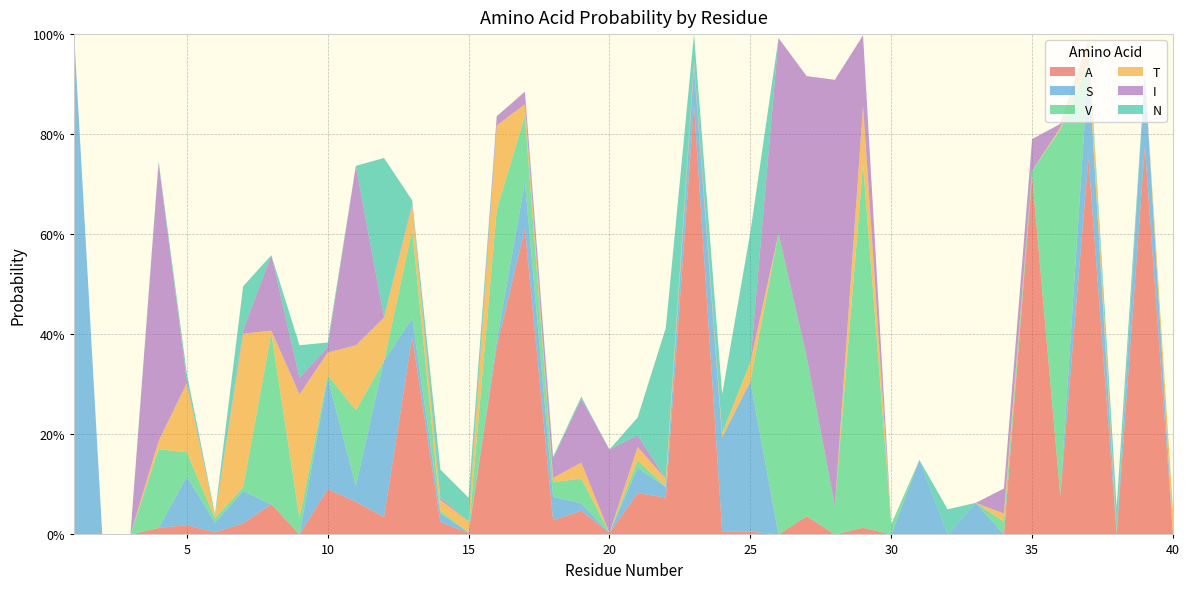

Reading left to right, what are all the values shown in this chart?

A: 1=0.0	2=0.0	3=0.0	4=0.0	5=0.0	6=0.0	7=0.0	8=0.1	9=0.0	10=0.1	11=0.1	12=0.0	13=0.4	14=0.0	15=0.0	16=0.4	17=0.6	18=0.0	19=0.0	20=0.0	21=0.1	22=0.1	23=0.9	24=0.0	25=0.0	26=0.0	27=0.0	28=0.0	29=0.0	30=0.0	31=0.0	32=0.0	33=0.0	34=0.0	35=0.7	36=0.1	37=0.8	38=0.0	39=0.8	40=0.0
S: 1=1.0	2=0.0	3=0.0	4=0.0	5=0.1	6=0.0	7=0.1	8=0.0	9=0.0	10=0.2	11=0.0	12=0.3	13=0.0	14=0.0	15=0.0	16=0.0	17=0.1	18=0.0	19=0.0	20=0.0	21=0.1	22=0.0	23=0.1	24=0.2	25=0.3	26=0.0	27=0.0	28=0.0	29=0.0	30=0.0	31=0.1	32=0.0	33=0.1	34=0.0	35=0.0	36=0.0	37=0.2	38=0.0	39=0.1	40=0.0
V: 1=0.0	2=0.0	3=0.0	4=0.2	5=0.0	6=0.0	7=0.0	8=0.3	9=0.0	10=0.0	11=0.2	12=0.0	13=0.2	14=0.0	15=0.0	16=0.3	17=0.1	18=0.0	19=0.0	20=0.0	21=0.0	22=0.0	23=0.0	24=0.0	25=0.0	26=0.6	27=0.3	28=0.1	29=0.7	30=0.0	31=0.0	32=0.0	33=0.0	34=0.0	35=0.0	36=0.7	37=0.0	38=0.0	39=0.0	40=0.0
T: 1=0.0	2=0.0	3=0.0	4=0.0	5=0.1	6=0.0	7=0.3	8=0.0	9=0.2	10=0.0	11=0.1	12=0.1	13=0.0	14=0.0	15=0.0	16=0.2	17=0.0	18=0.0	19=0.0	20=0.0	21=0.0	22=0.0	23=0.0	24=0.0	25=0.0	26=0.0	27=0.0	28=0.0	29=0.1	30=0.0	31=0.0	32=0.0	33=0.0	34=0.0	35=0.0	36=0.0	37=0.1	38=0.0	39=0.0	40=0.0
I: 1=0.0	2=0.0	3=0.0	4=0.6	5=0.0	6=0.0	7=0.0	8=0.2	9=0.0	10=0.0	11=0.4	12=0.0	13=0.0	14=0.0	15=0.0	16=0.0	17=0.0	18=0.0	19=0.1	20=0.2	21=0.0	22=0.0	23=0.0	24=0.0	25=0.0	26=0.4	27=0.6	28=0.9	29=0.1	30=0.0	31=0.0	32=0.0	33=0.0	34=0.1	35=0.1	36=0.0	37=0.0	38=0.0	39=0.0	40=0.0
N: 1=0.0	2=0.0	3=0.0	4=0.0	5=0.0	6=0.0	7=0.1	8=0.0	9=0.1	10=0.0	11=0.0	12=0.3	13=0.0	14=0.1	15=0.0	16=0.0	17=0.0	18=0.0	19=0.0	20=0.0	21=0.0	22=0.3	23=0.1	24=0.1	25=0.3	26=0.0	27=0.0	28=0.0	29=0.0	30=0.0	31=0.0	32=0.1	33=0.0	34=0.0	35=0.0	36=0.0	37=0.0	38=0.1	39=0.0	40=0.0